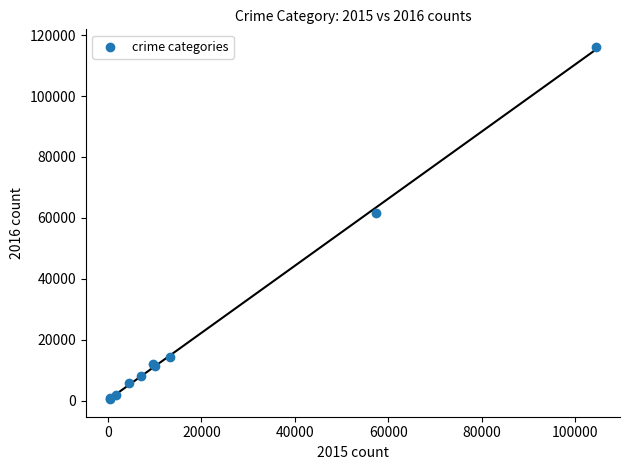

What Y value in the scatter plot is closest to 58322?

61625